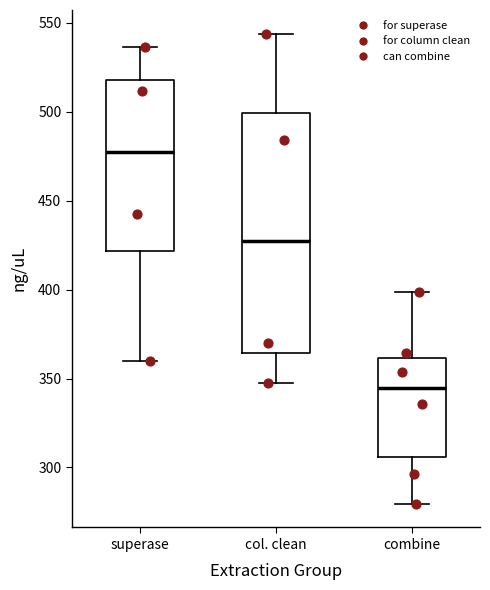

Which box has the lowest median line?

combine